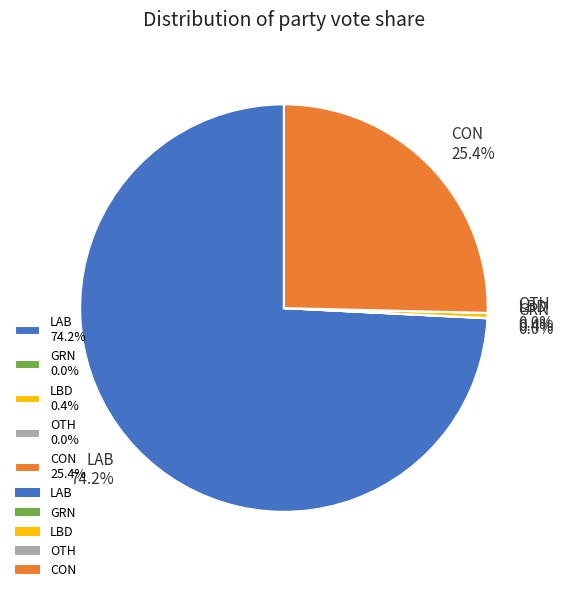

Between LBD 0.4% and CON 25.4%, which is larger?

CON 25.4%